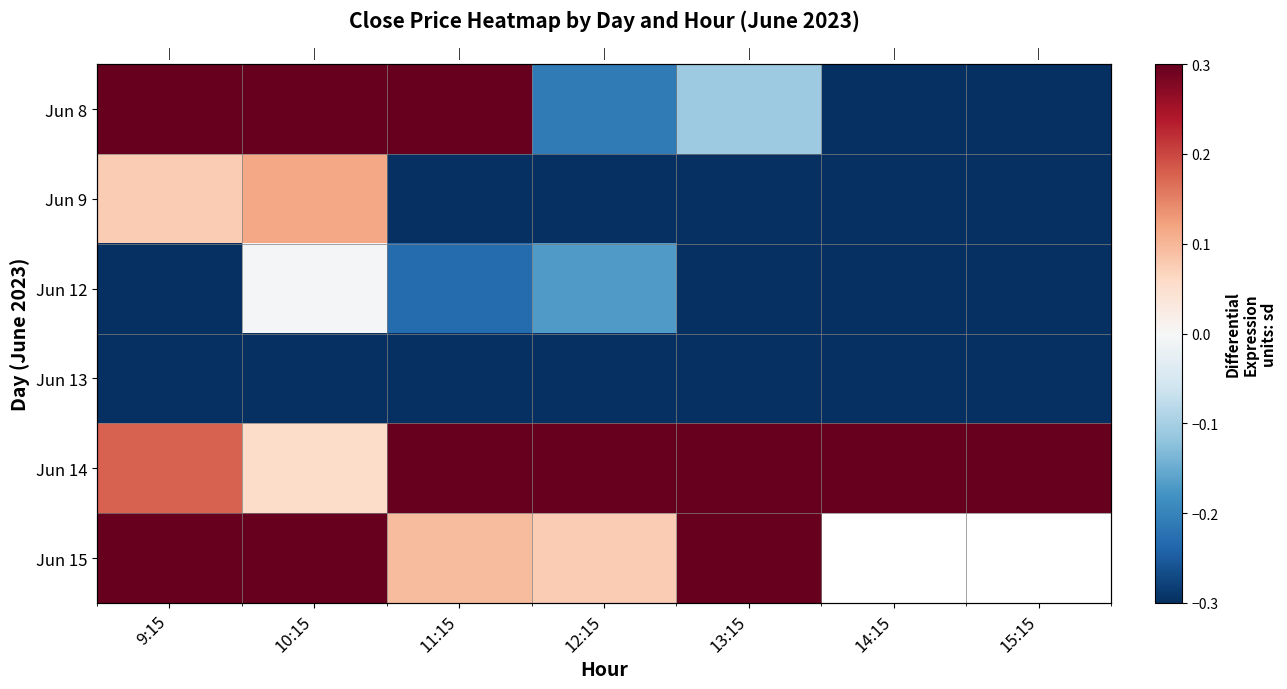

Is the value of Jun 15 at 12:15 greater than the value of Jun 8 at 11:15?

No